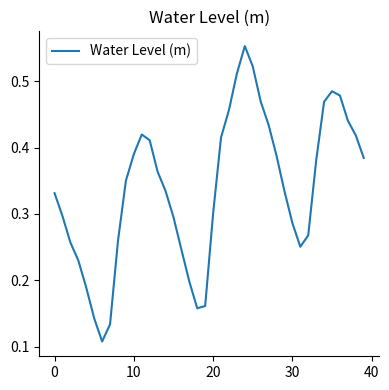

Does the chart have visible grid lines?

No